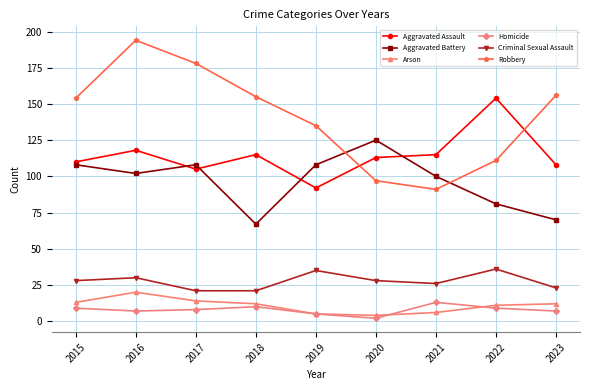

What is the value of the Aggravated Battery point at the 7th from the left?

100